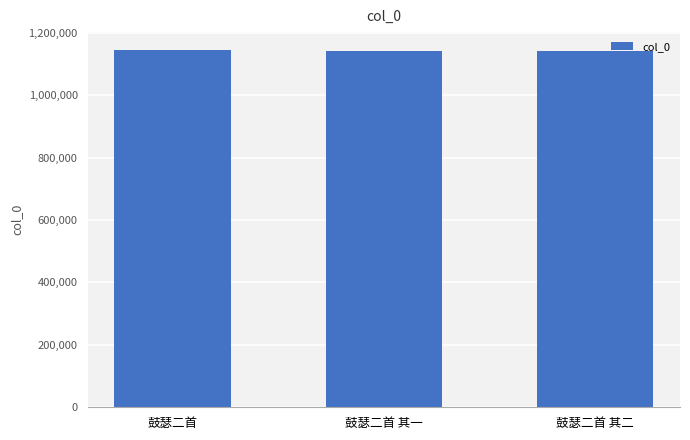

What is the minimum value shown in the chart?

1140242